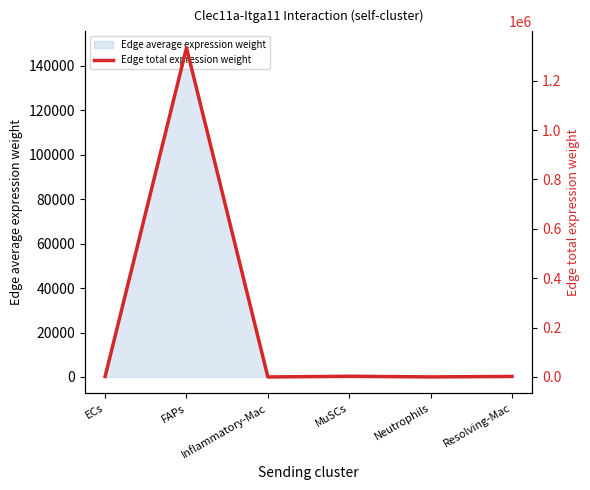

List the labels in order of value, largest first.

FAPs, MuSCs, Resolving-Mac, ECs, Neutrophils, Inflammatory-Mac